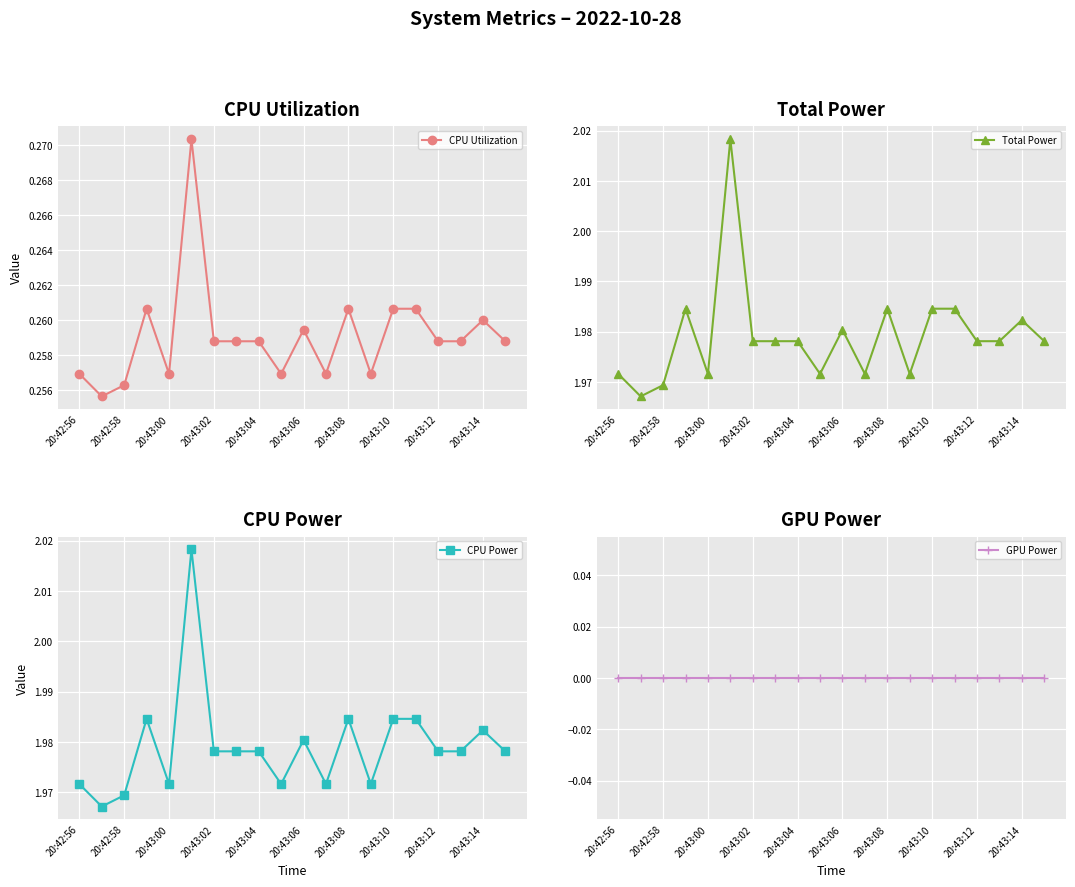

The value of CPU Utilization at 19 is 0.5. True or false?

False